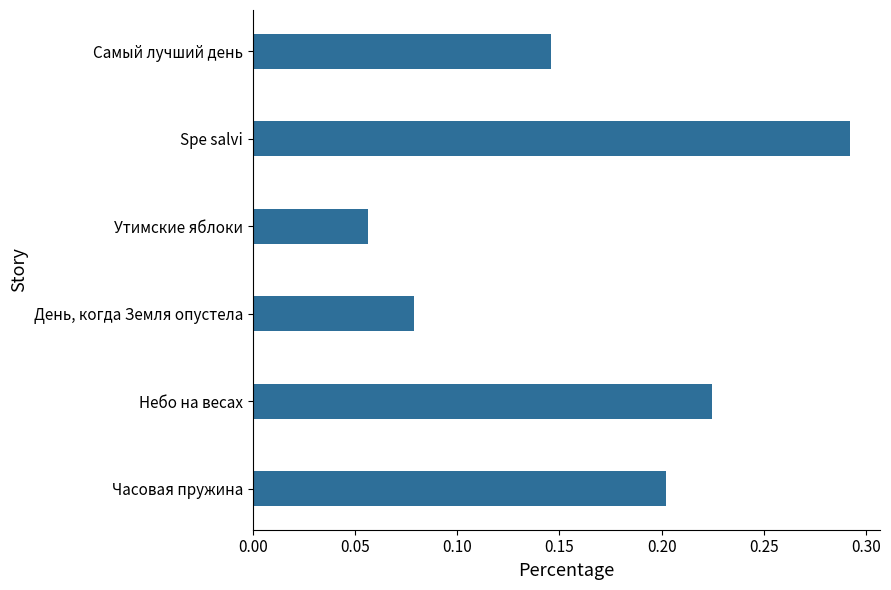

How many data points does each series have?

6